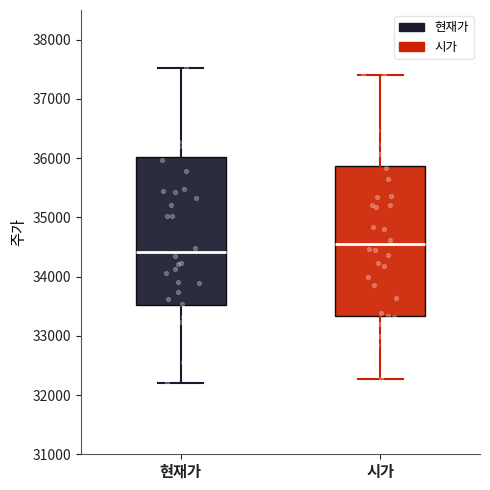

Reading left to right, read every box against the y-axis: the position of its median line, the range the box covers, and the ends of its whiskers. The values are not printed on the chart, so give them approximately, as read against the axis.

현재가: median 34400, box 33500 to 36000, whiskers 32200 to 37500
시가: median 34500, box 33300 to 35900, whiskers 32300 to 37400